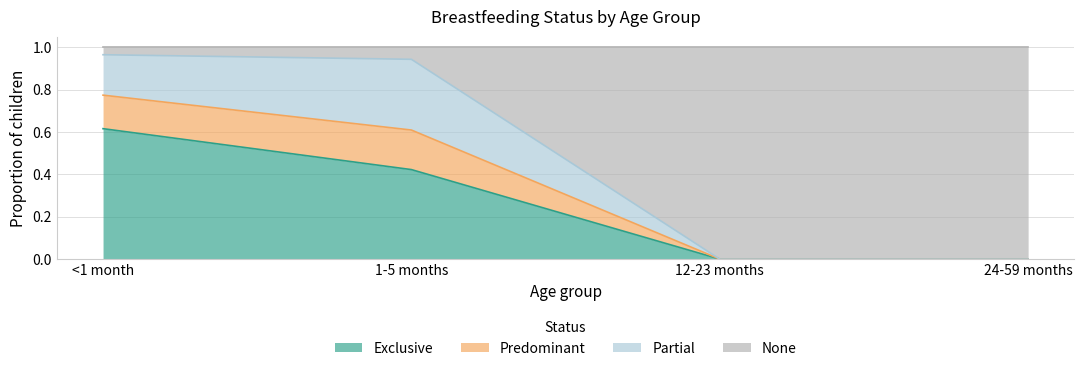

At which category does the chart reach its peak across all series?

<1 month